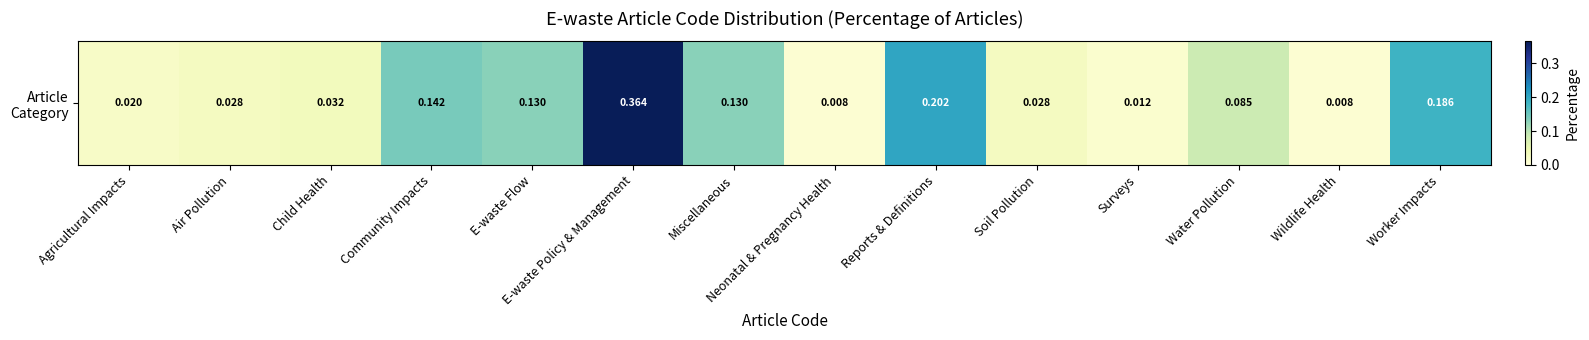

True or false: the data shows 0.1 at E-waste Flow.

True